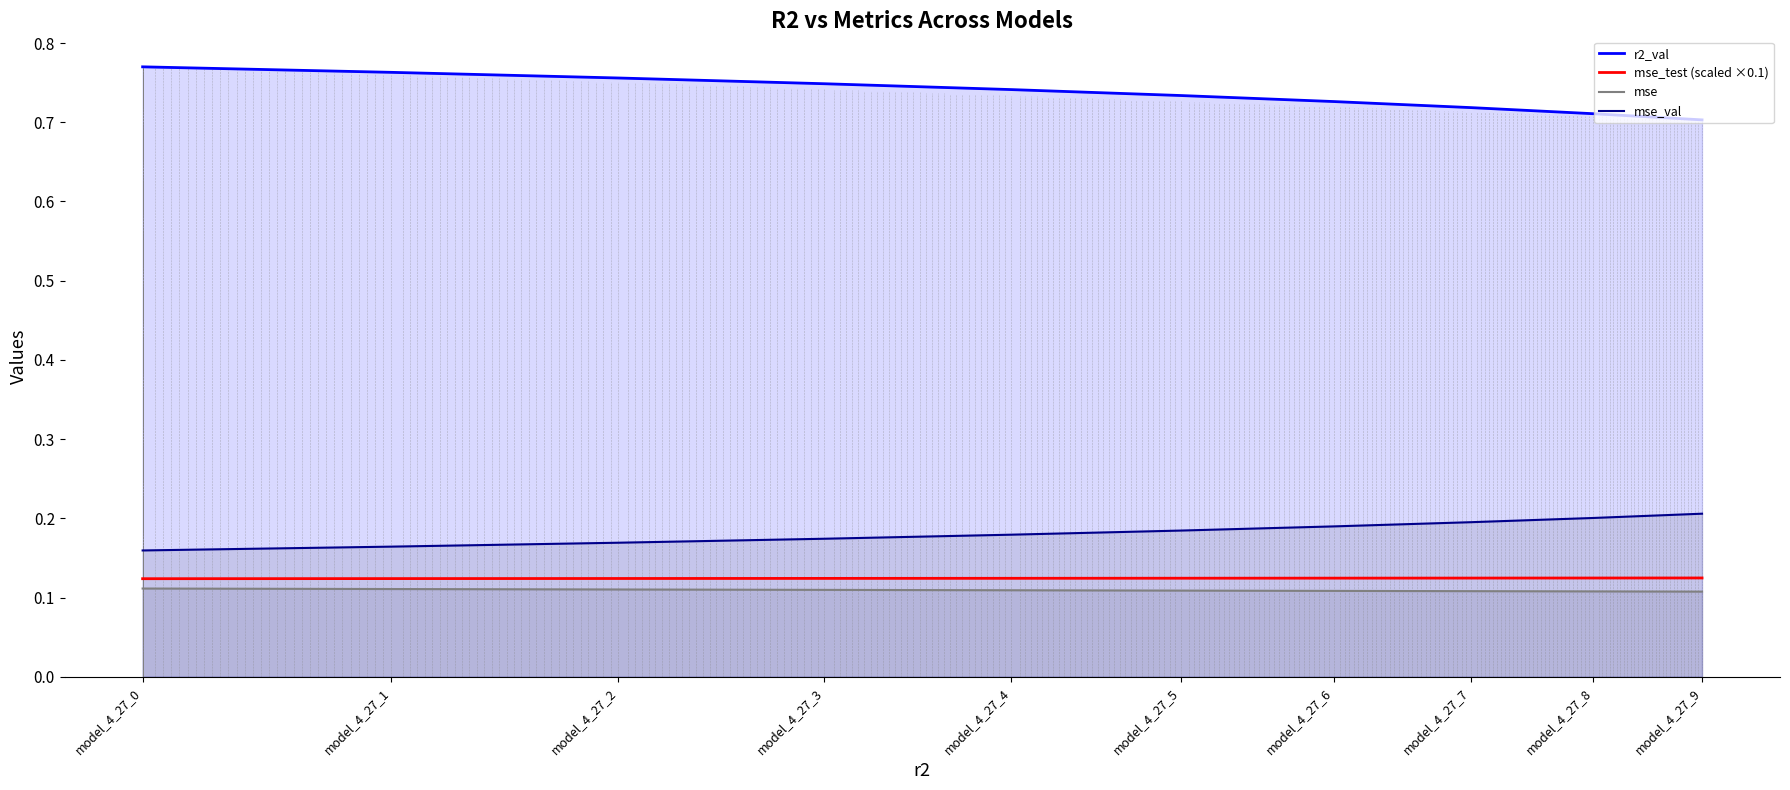

What is the minimum value shown in the chart?

0.1